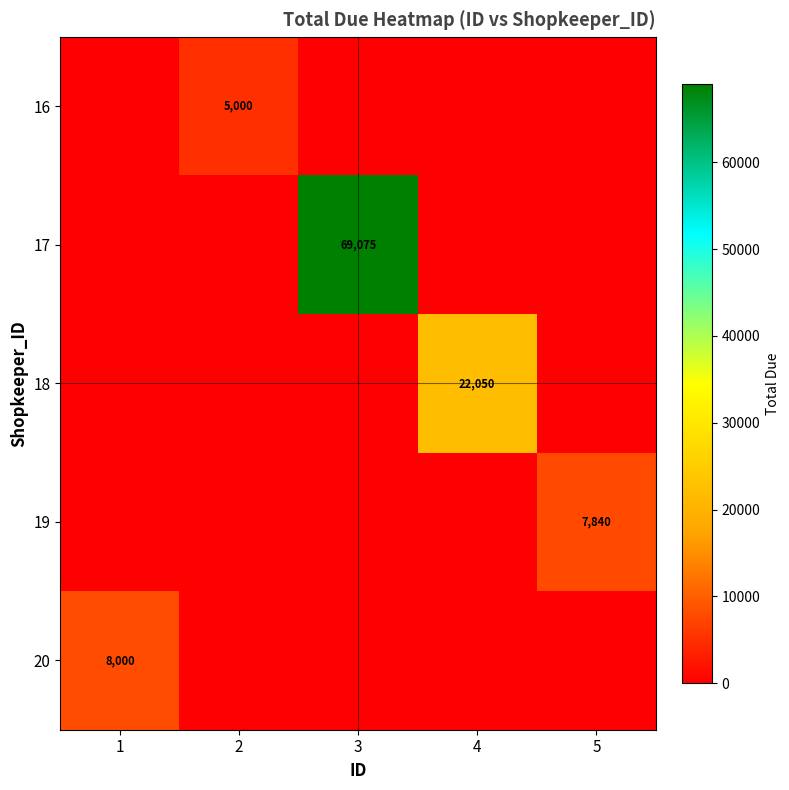

What is the difference between the maximum and second lowest values in the 17 series?

69075.1